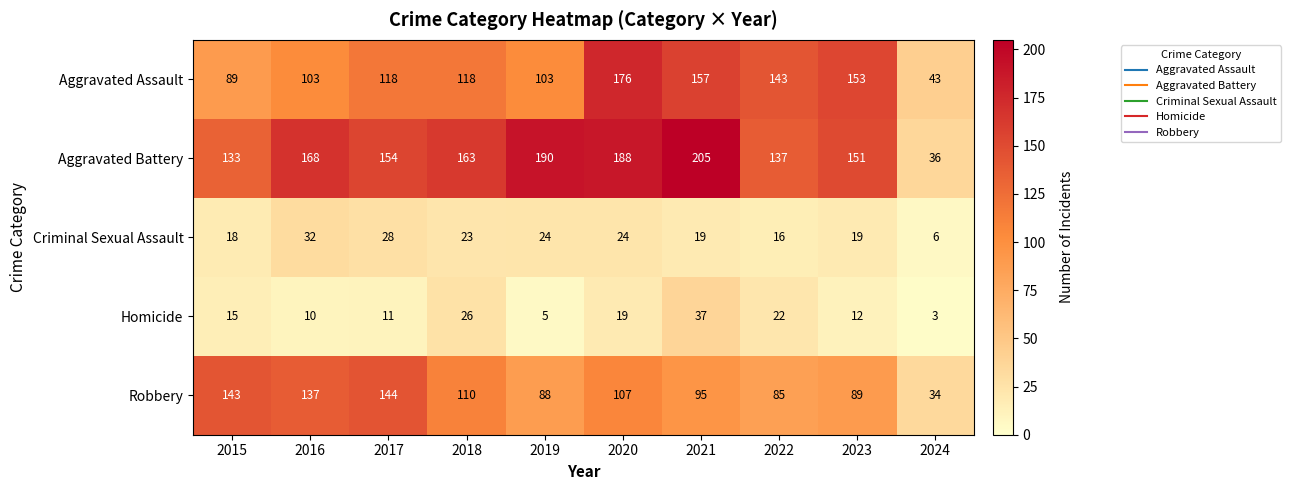

At which label does Aggravated Battery first exceed 163?

2016